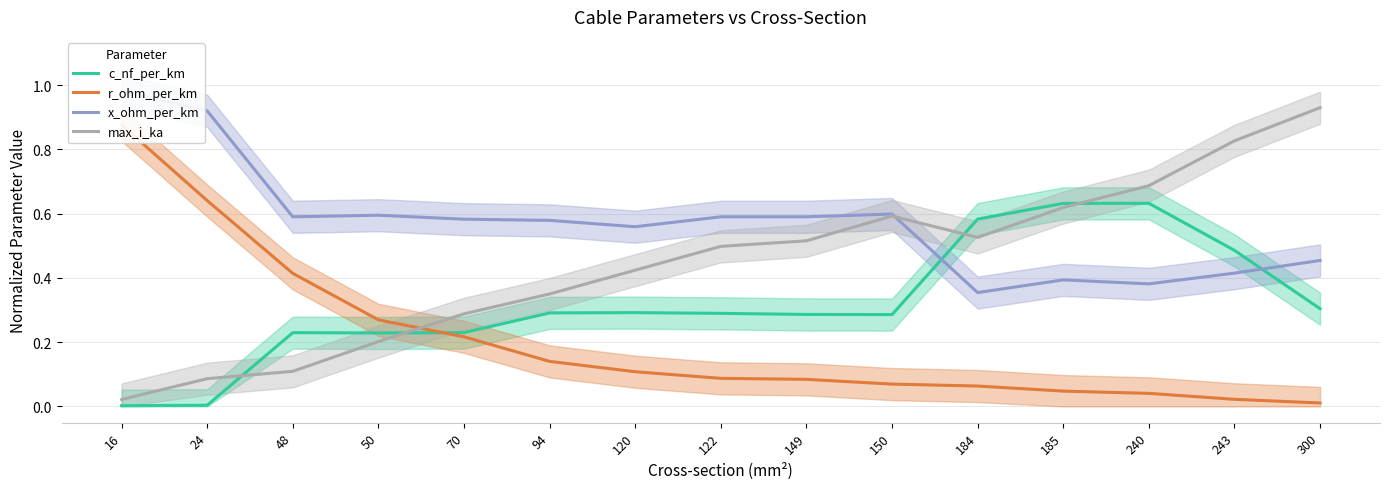

What is the value of the c_nf_per_km point at the 6th from the left?

0.3